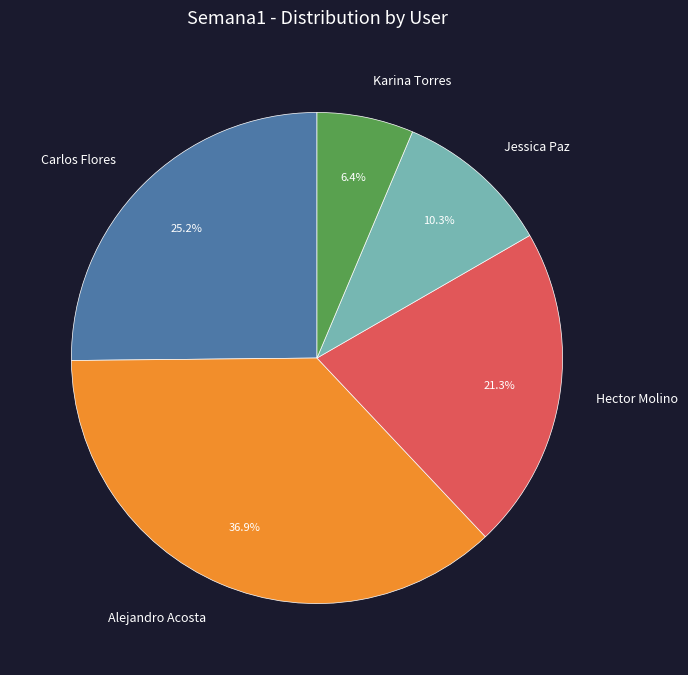

The Hector Molino slice represents 11% of the pie. True or false?

False